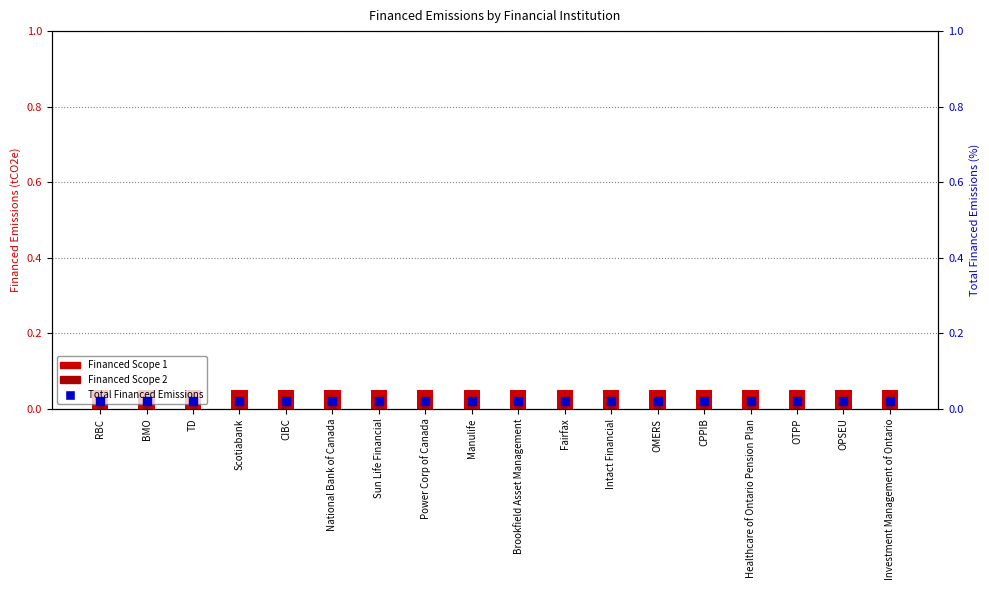

Which series contains the lowest Y value?

Total Financed Emissions